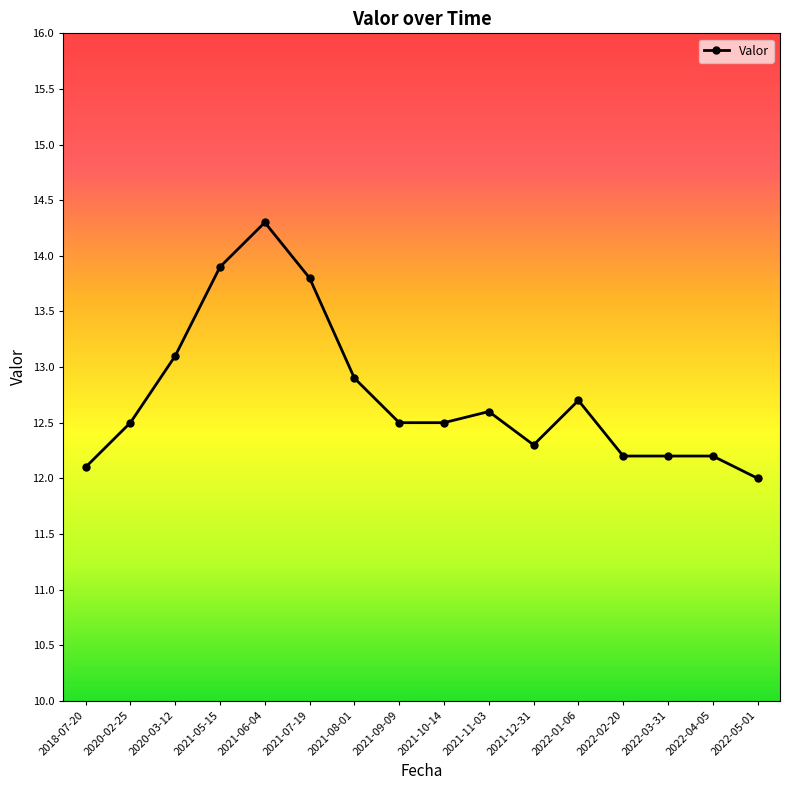

How many data points are above 12?

15